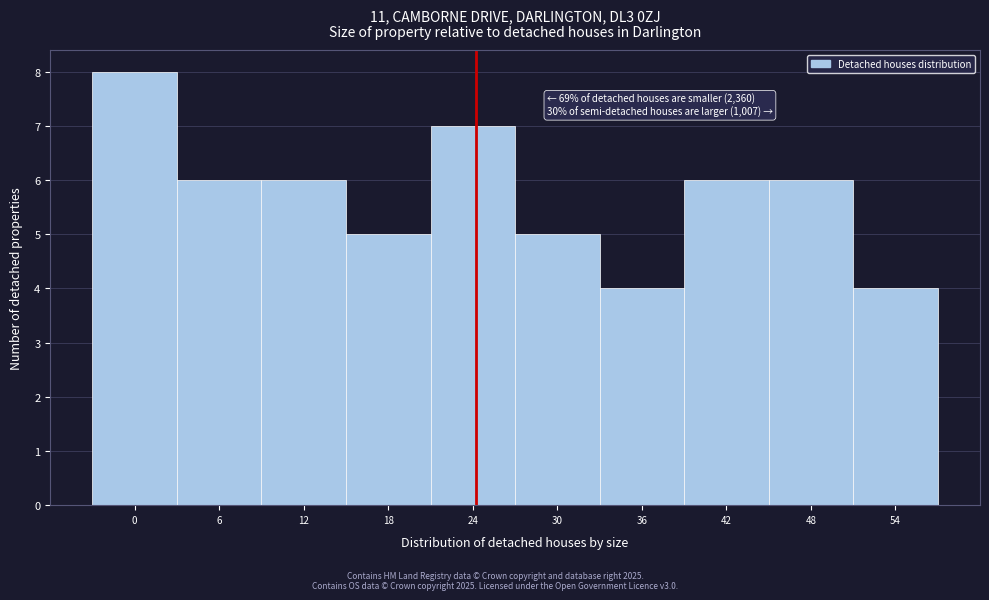

Reading left to right, extract all data points from this chart.

8	6	6	5	7	5	4	6	6	4